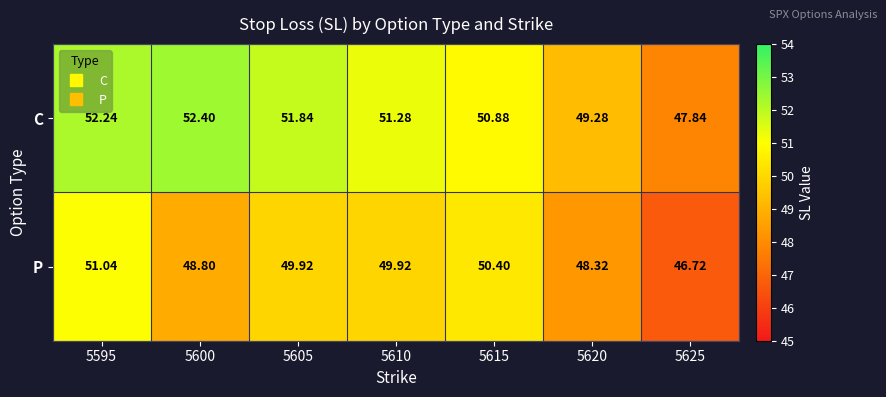

What is the greatest value displayed?

52.4